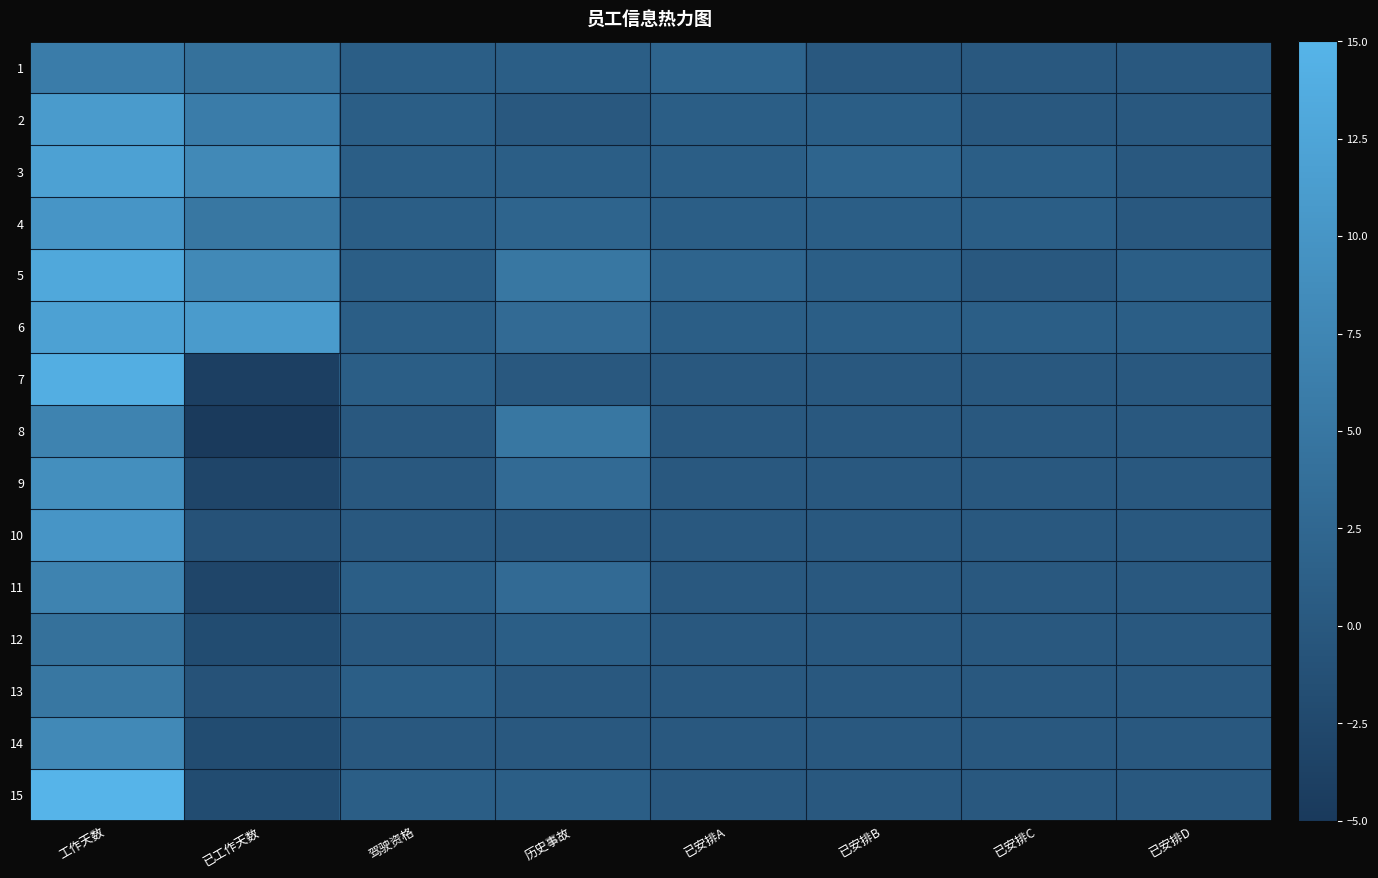

Reading left to right, what are all the values shown in this chart?

1: 工作天数=6	已工作天数=4	驾驶资格=1	历史事故=1	已安排A=2	已安排B=0	已安排C=0	已安排D=0
2: 工作天数=11	已工作天数=6	驾驶资格=1	历史事故=0	已安排A=1	已安排B=1	已安排C=0	已安排D=0
3: 工作天数=12	已工作天数=8	驾驶资格=1	历史事故=1	已安排A=1	已安排B=2	已安排C=1	已安排D=0
4: 工作天数=10	已工作天数=5	驾驶资格=1	历史事故=2	已安排A=1	已安排B=1	已安排C=1	已安排D=0
5: 工作天数=13	已工作天数=8	驾驶资格=1	历史事故=5	已安排A=2	已安排B=1	已安排C=0	已安排D=1
6: 工作天数=12	已工作天数=11	驾驶资格=1	历史事故=3	已安排A=1	已安排B=1	已安排C=1	已安排D=1
7: 工作天数=14	已工作天数=-4	驾驶资格=1	历史事故=0	已安排A=0	已安排B=0	已安排C=0	已安排D=0
8: 工作天数=7	已工作天数=-5	驾驶资格=0	历史事故=5	已安排A=0	已安排B=0	已安排C=0	已安排D=0
9: 工作天数=9	已工作天数=-3	驾驶资格=0	历史事故=3	已安排A=0	已安排B=0	已安排C=0	已安排D=0
10: 工作天数=10	已工作天数=-1	驾驶资格=0	历史事故=0	已安排A=0	已安排B=0	已安排C=0	已安排D=0
11: 工作天数=7	已工作天数=-3	驾驶资格=1	历史事故=3	已安排A=0	已安排B=0	已安排C=0	已安排D=0
12: 工作天数=4	已工作天数=-2	驾驶资格=0	历史事故=1	已安排A=0	已安排B=0	已安排C=0	已安排D=0
13: 工作天数=5	已工作天数=-1	驾驶资格=1	历史事故=0	已安排A=0	已安排B=0	已安排C=0	已安排D=0
14: 工作天数=8	已工作天数=-2	驾驶资格=0	历史事故=0	已安排A=0	已安排B=0	已安排C=0	已安排D=0
15: 工作天数=15	已工作天数=-2	驾驶资格=1	历史事故=1	已安排A=0	已安排B=0	已安排C=0	已安排D=0